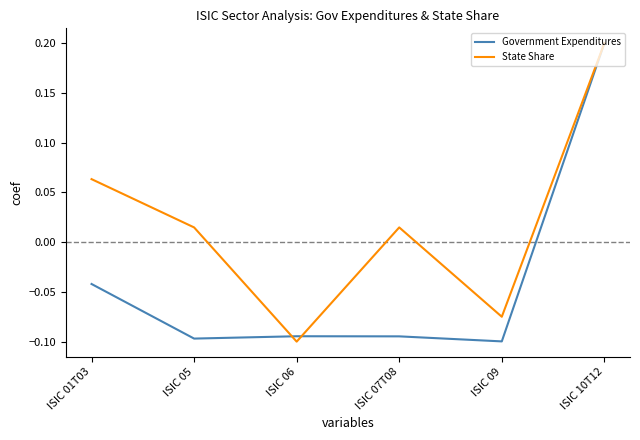

What is the greatest value displayed?

0.2